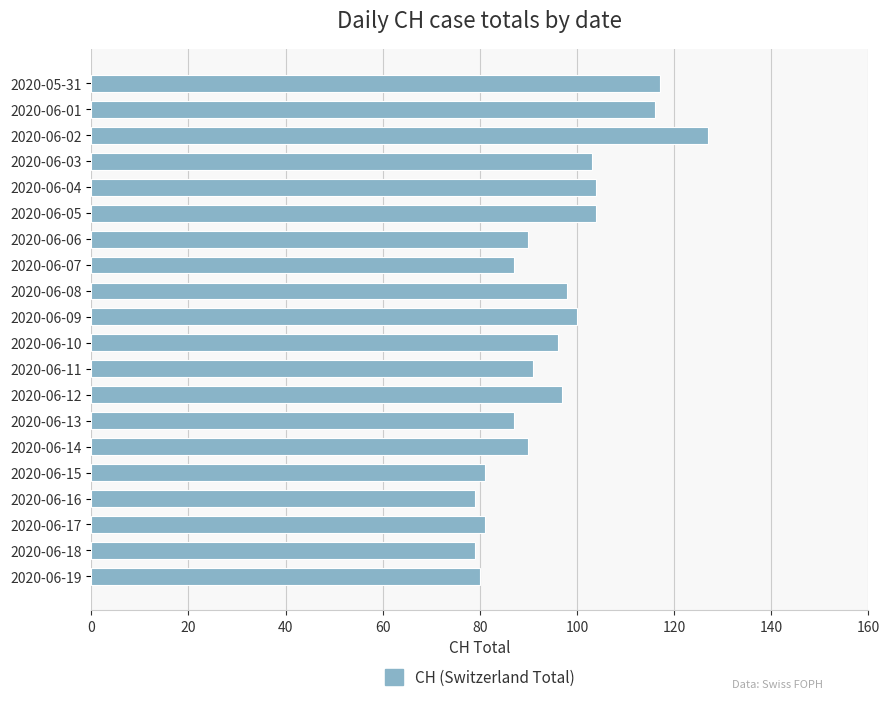

What is the greatest value displayed?

127